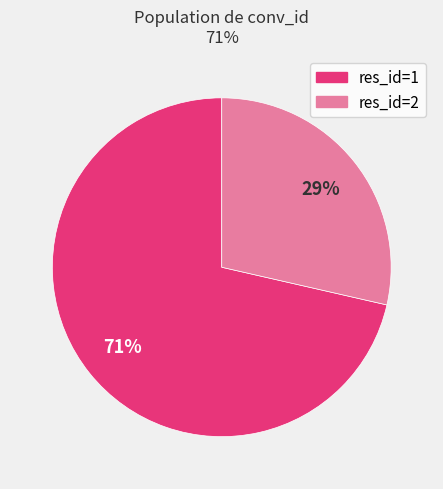

Is there a majority slice in this chart?

Yes